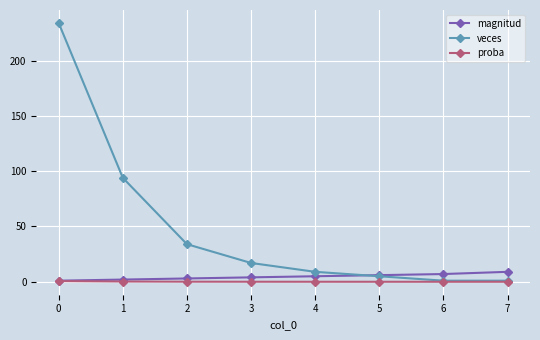

How many lines are shown in the chart?

3